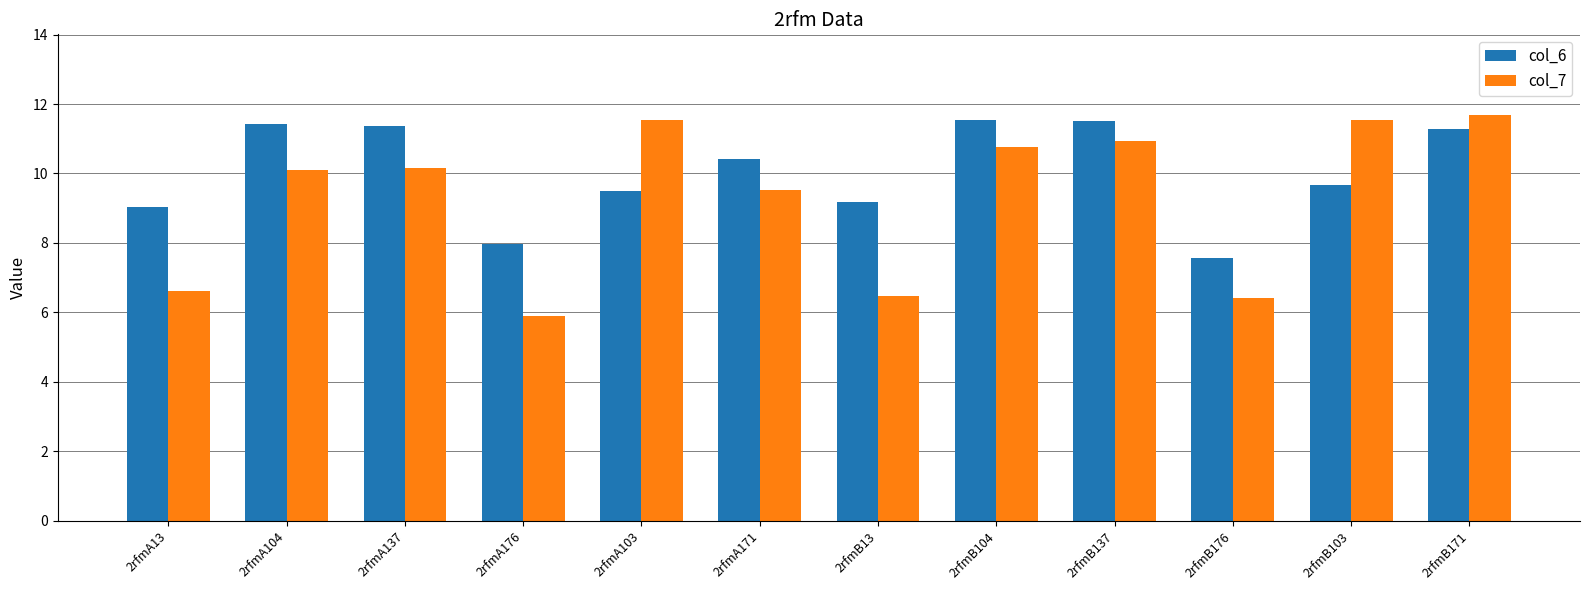

Does the chart contain stacked bars?

No